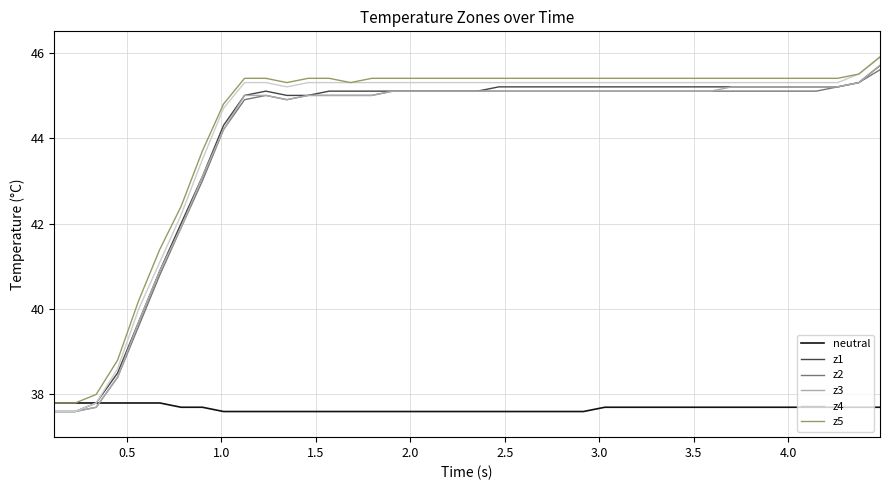

How many lines are shown in the chart?

6